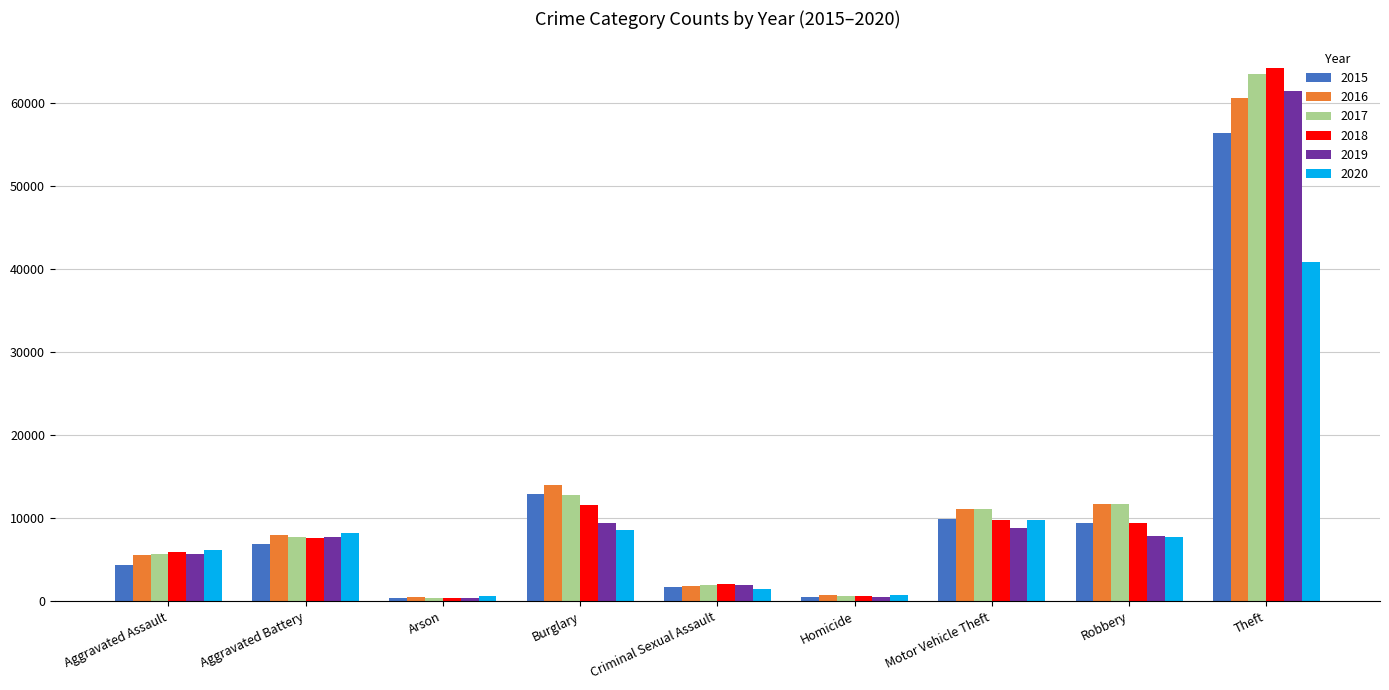

Which series has the widest spread of values?

2018